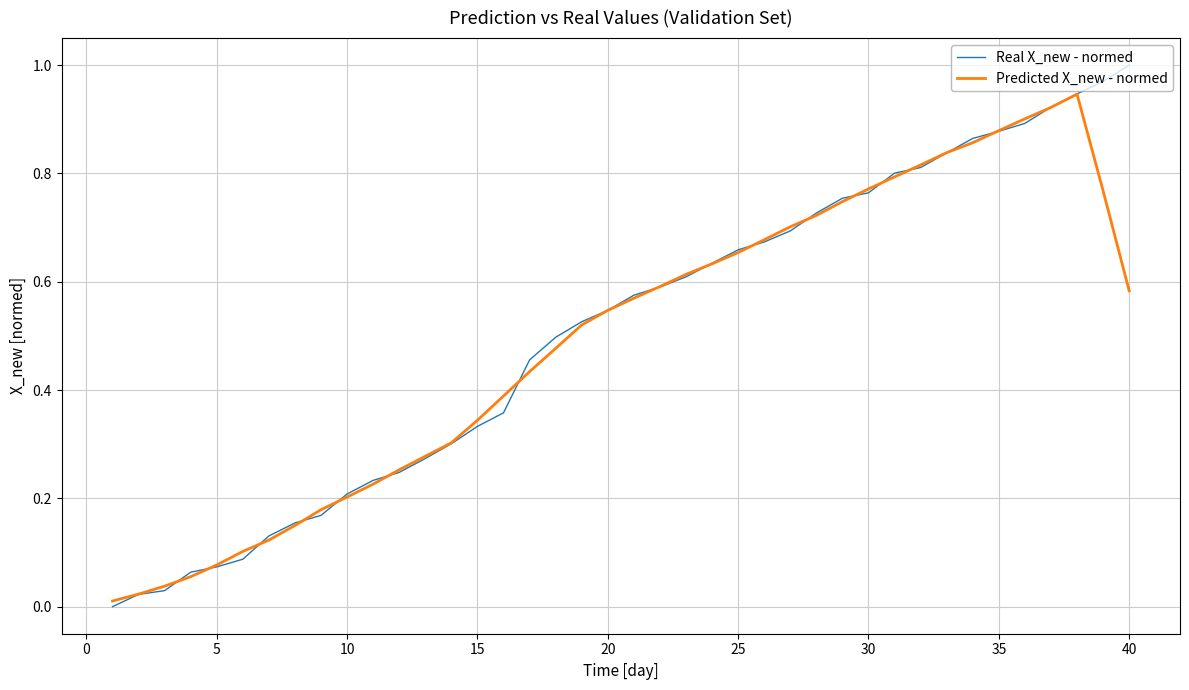

Which series has the widest spread of values?

Real X_new - normed